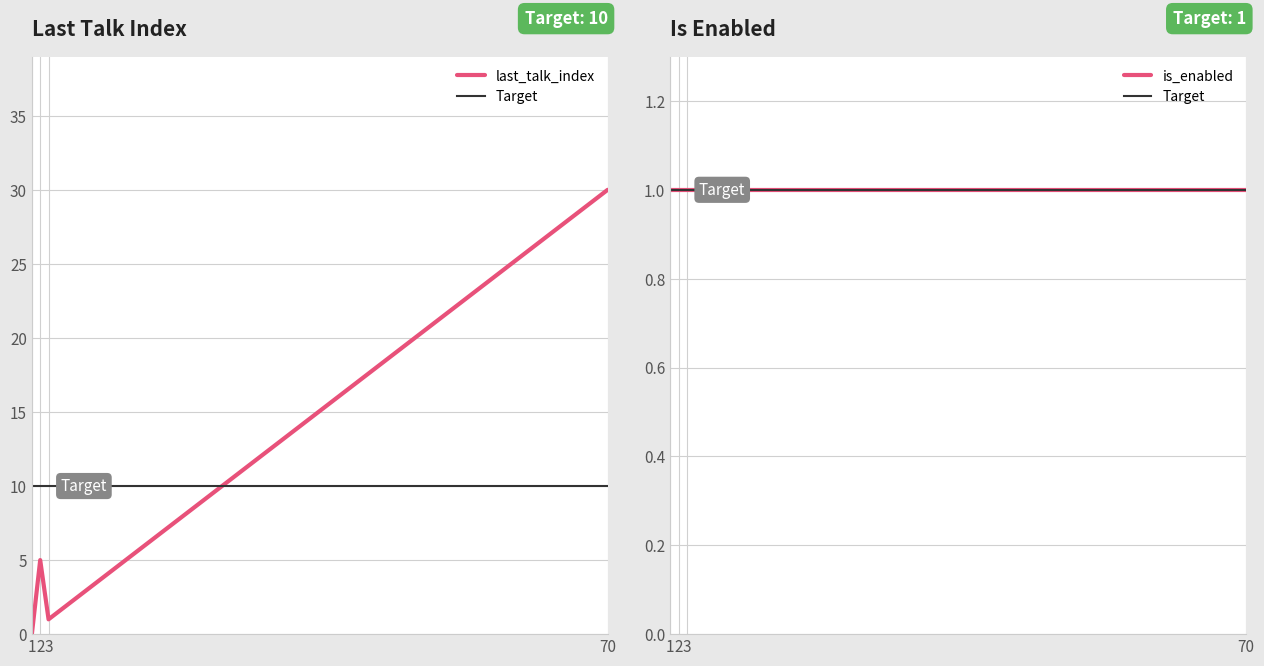

Count the number of data series in this chart.

1